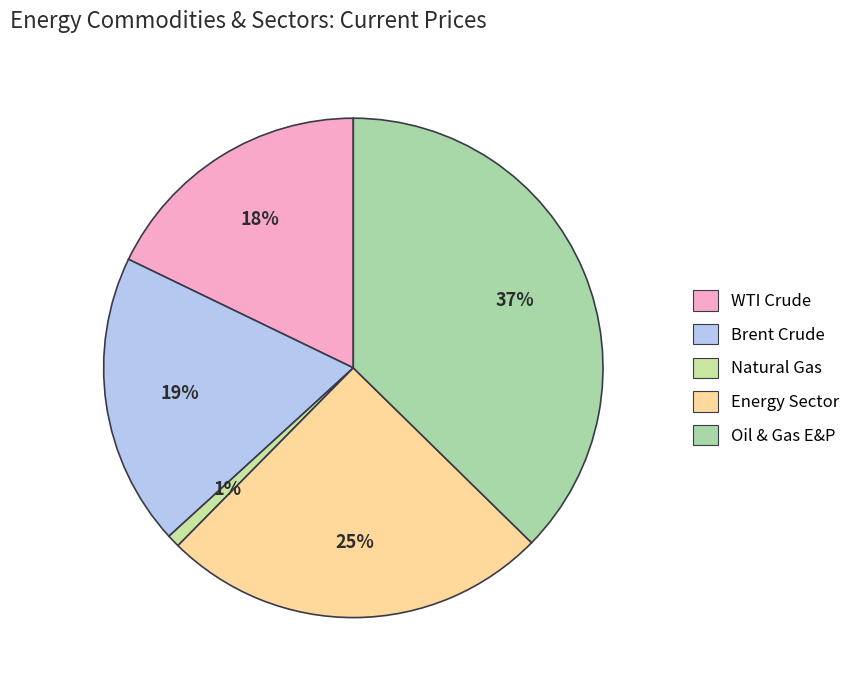

Is WTI Crude the majority of the pie?

No